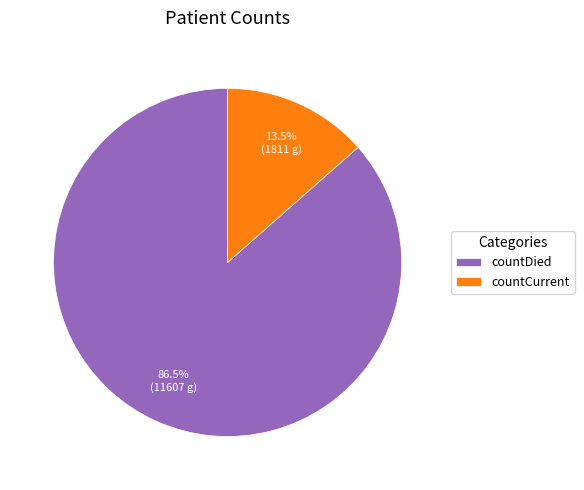

Is the sum of countDied and countCurrent greater than half?

Yes